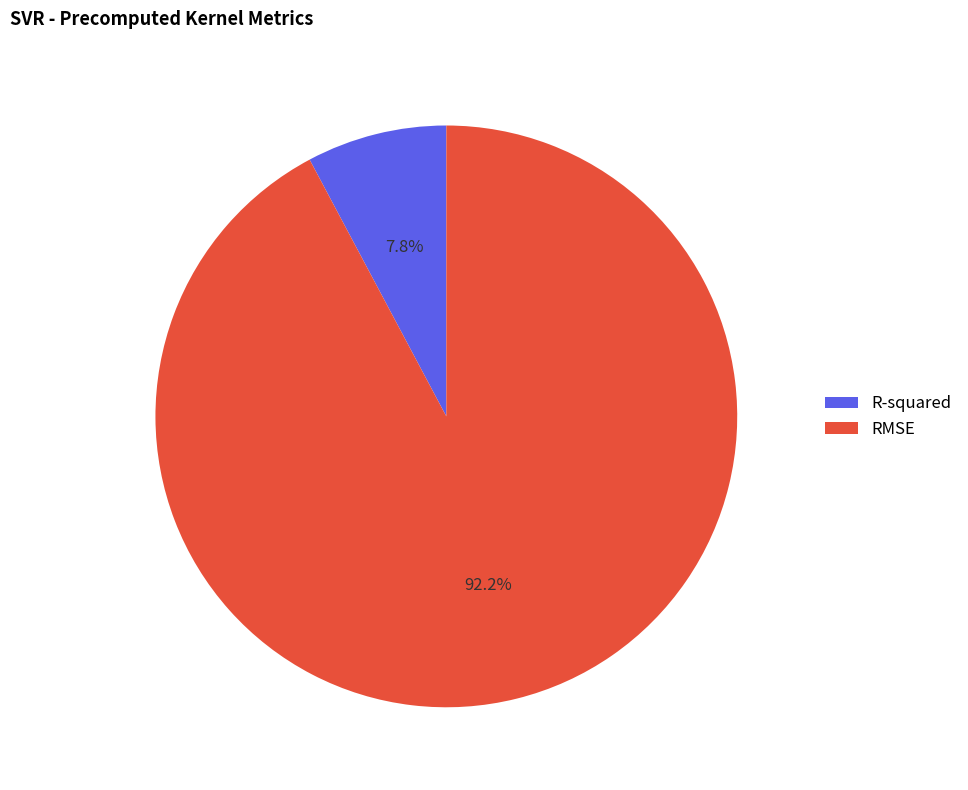

To the nearest percent, what is the difference between the largest and smallest slice percentages?

84%